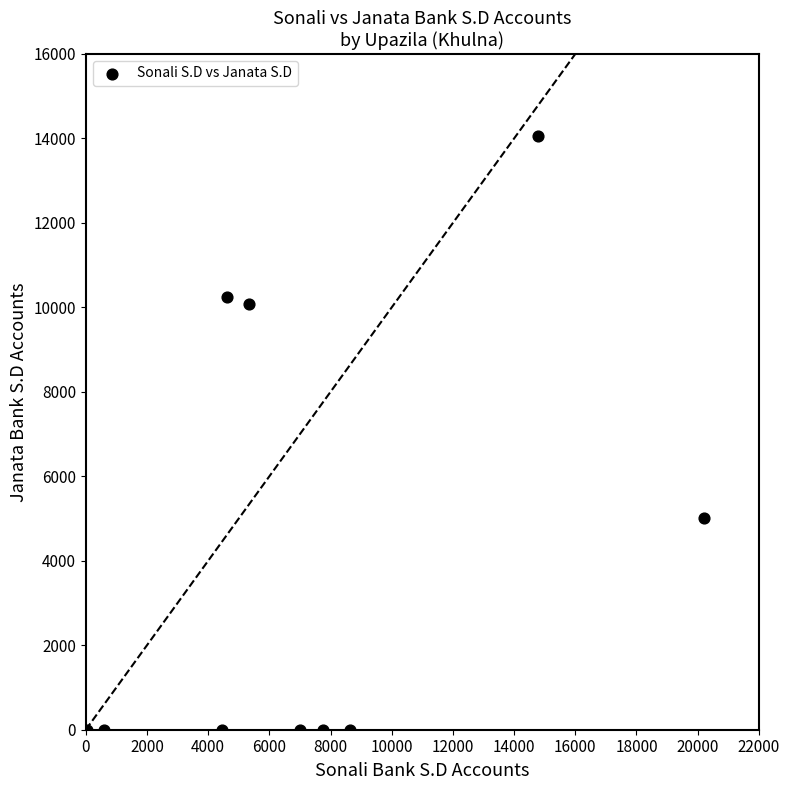

What is the range of Y values (max minus min)?

14056